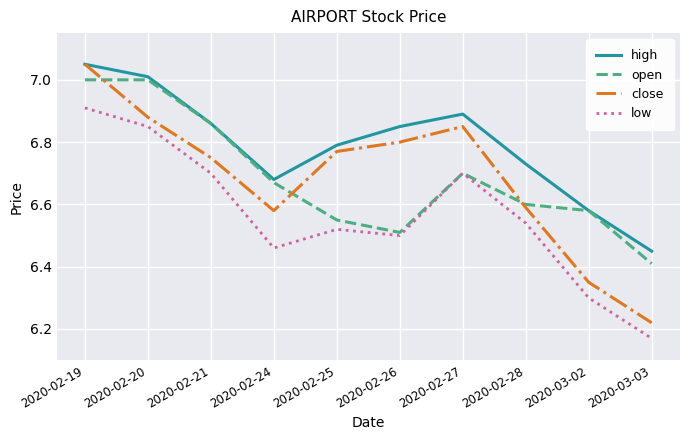

How many lines are shown in the chart?

4